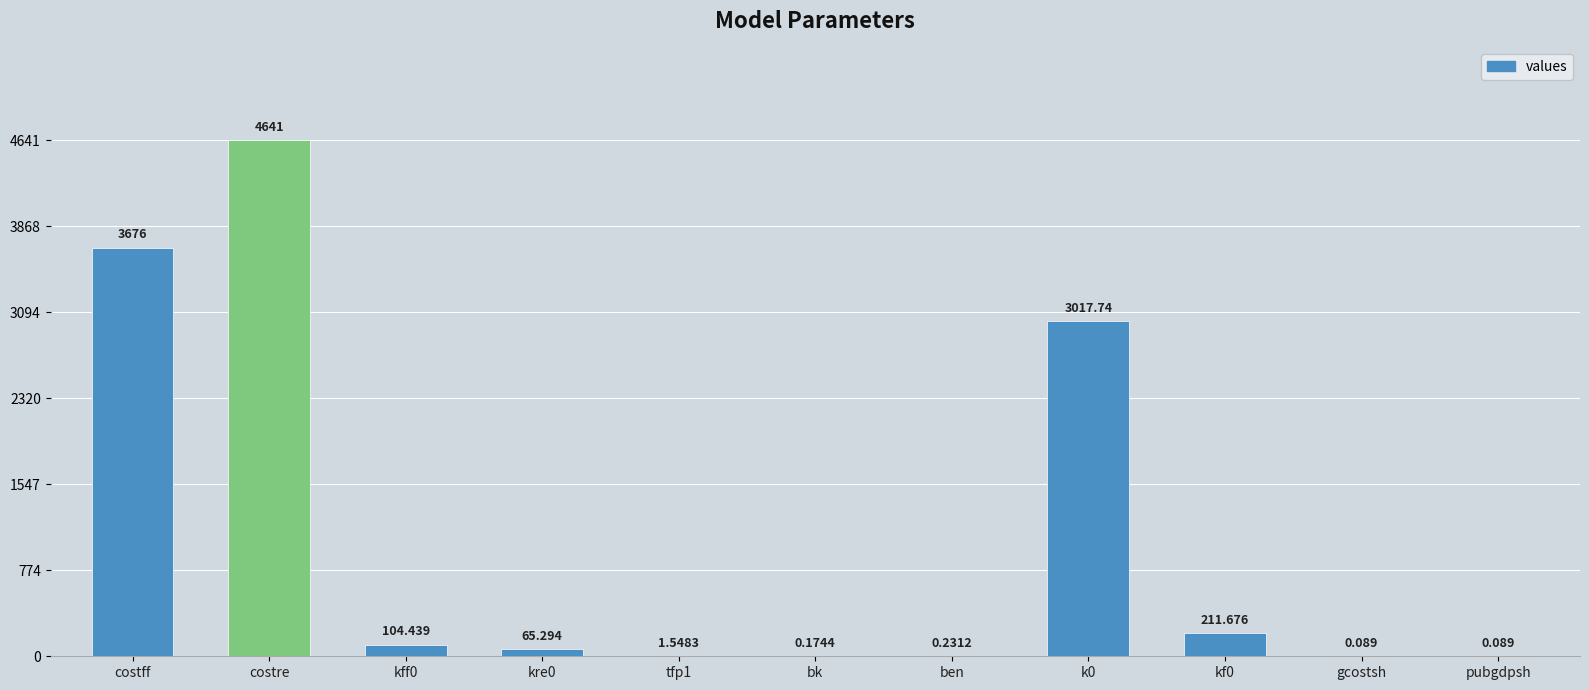

What is the value of the 7th bar from the left?

0.2